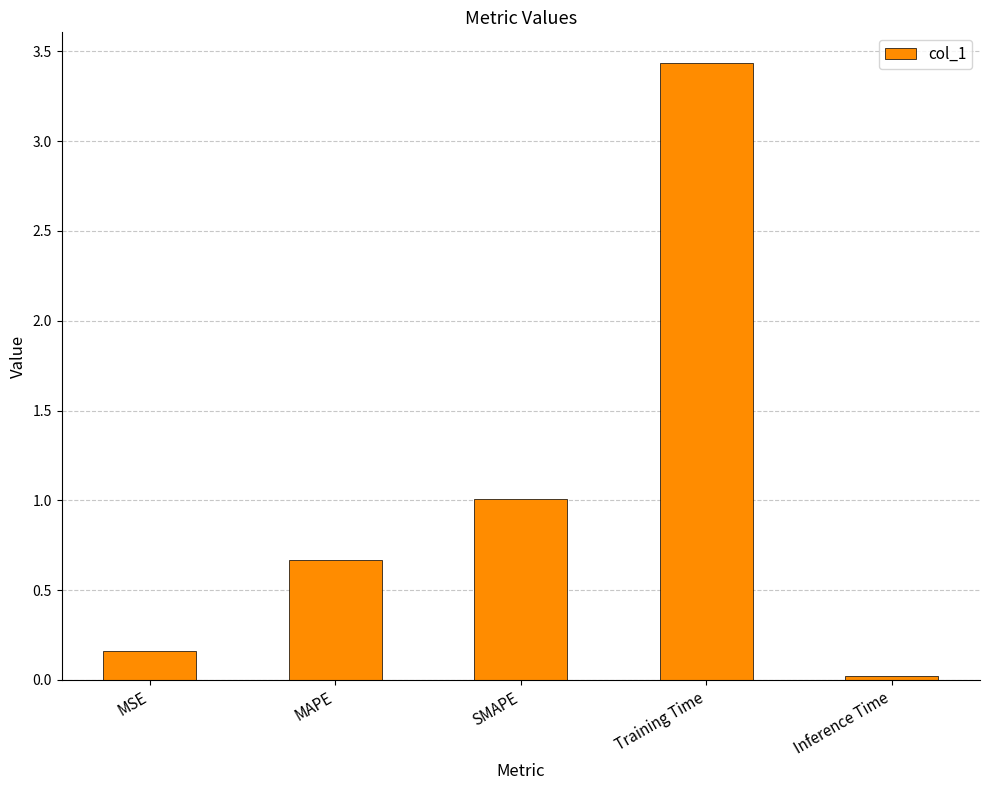

The value at Training Time is 3.4. True or false?

True